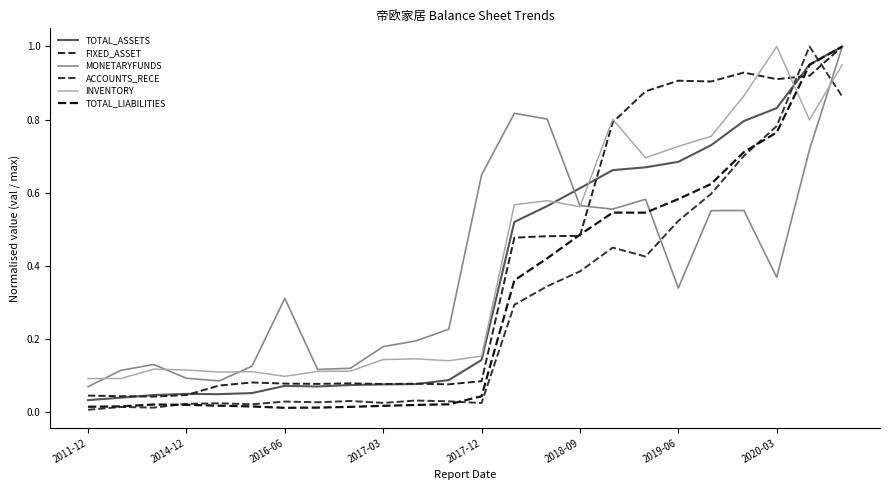

What is the maximum value for FIXED_ASSET?

1.0